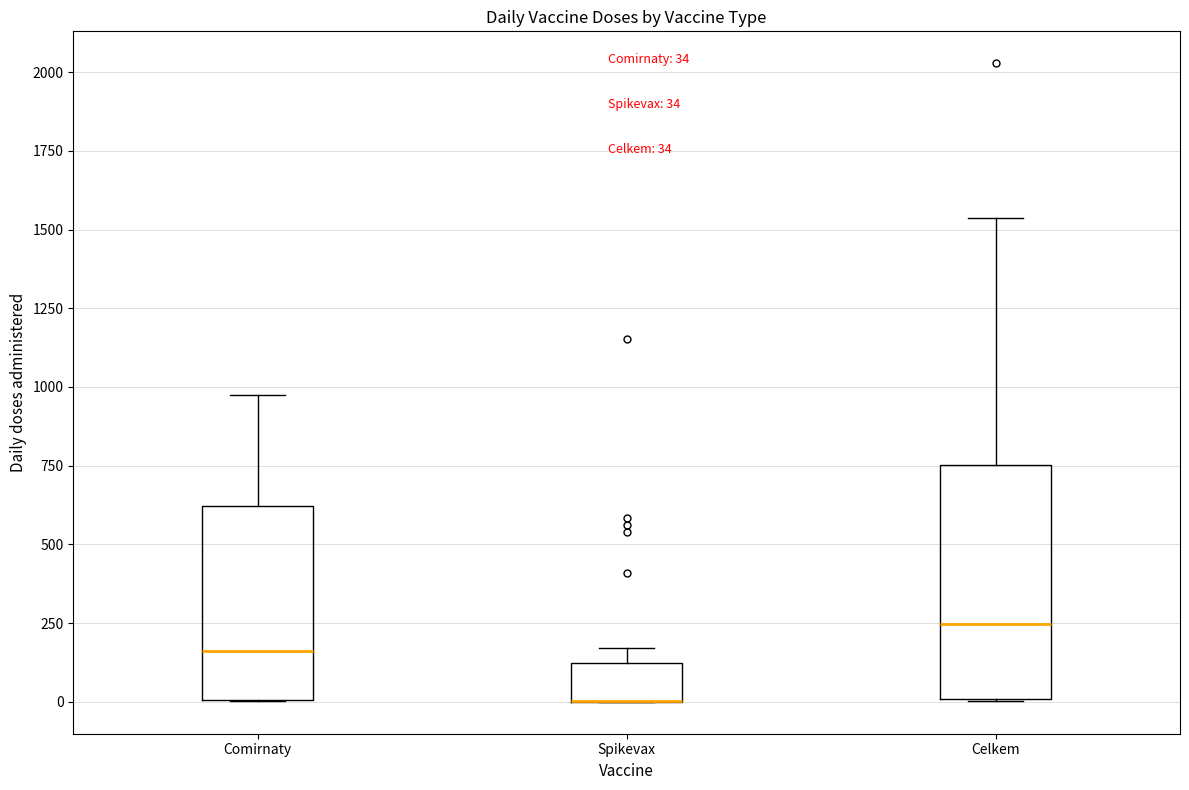

Comparing the boxes themselves (not the whiskers), which one is the tallest?

Celkem